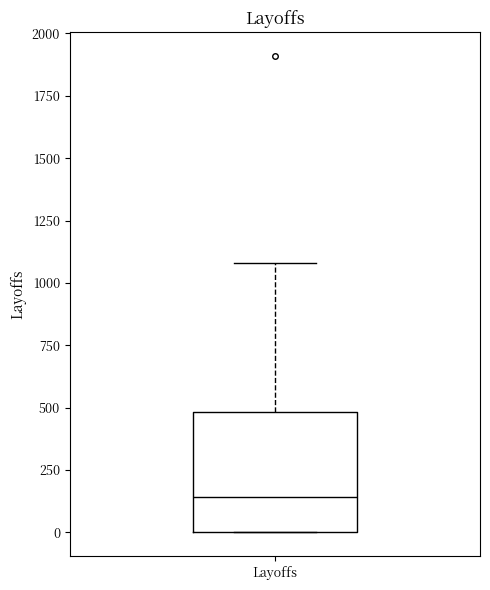

Read this box plot against the y-axis: the position of the median line, the range covered by the box, and the ends of both whiskers. The values are not printed on the chart, so give them approximately, as read against the axis.

median 150, box 0 to 500, whiskers 0 to 1100